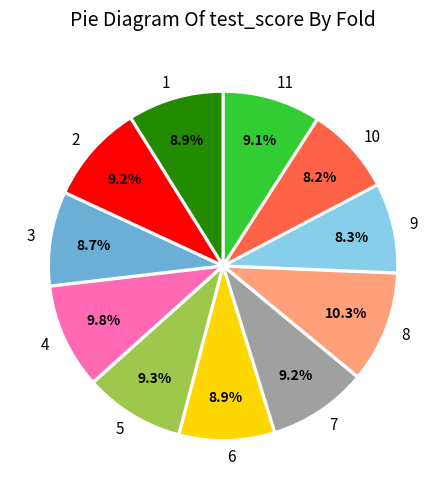

True or false: 2 accounts for 23% of the total.

False